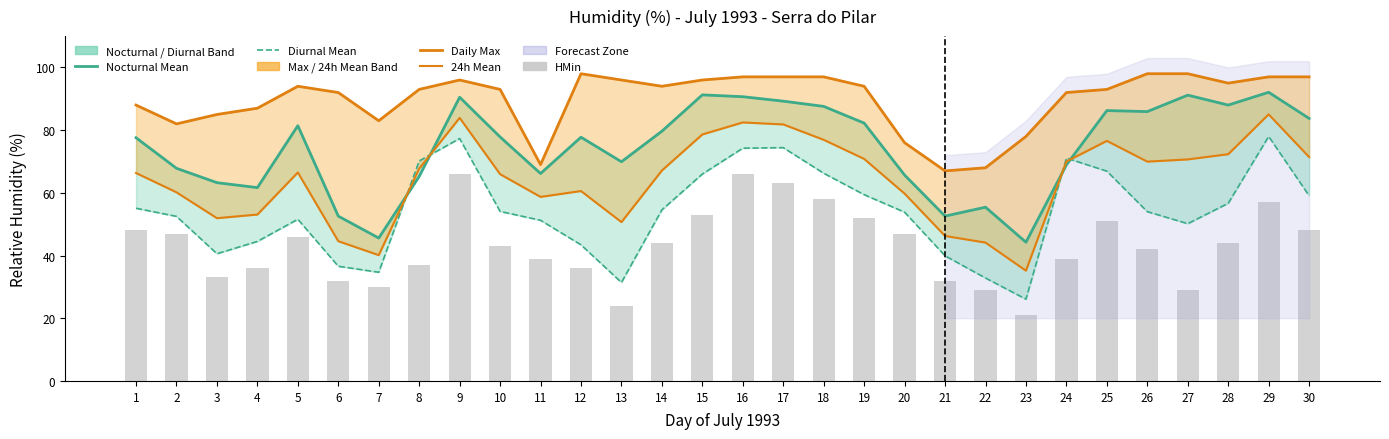

How many values in the Daily Max series are below 94?

15